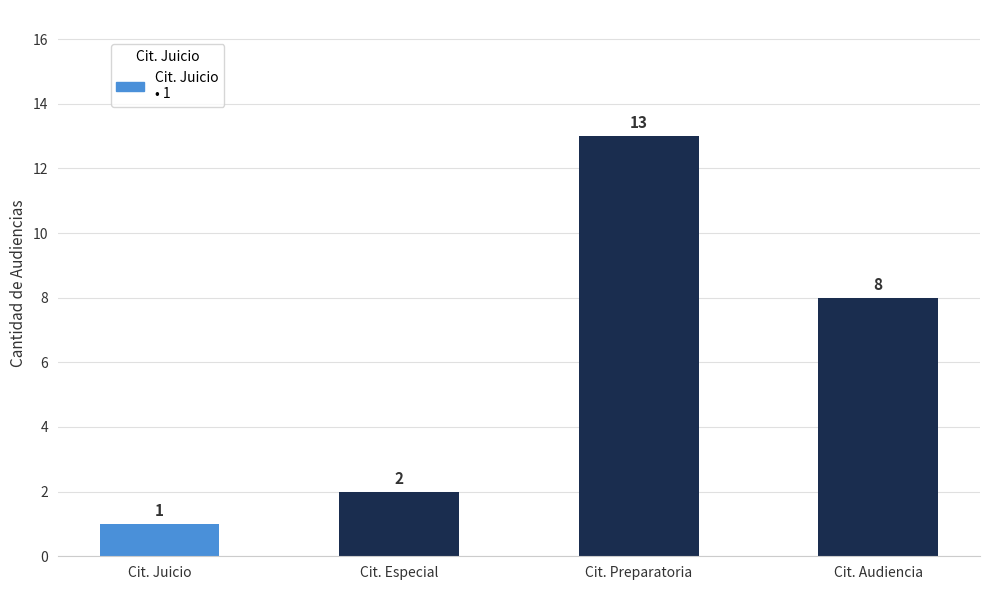

What is the greatest value displayed?

13